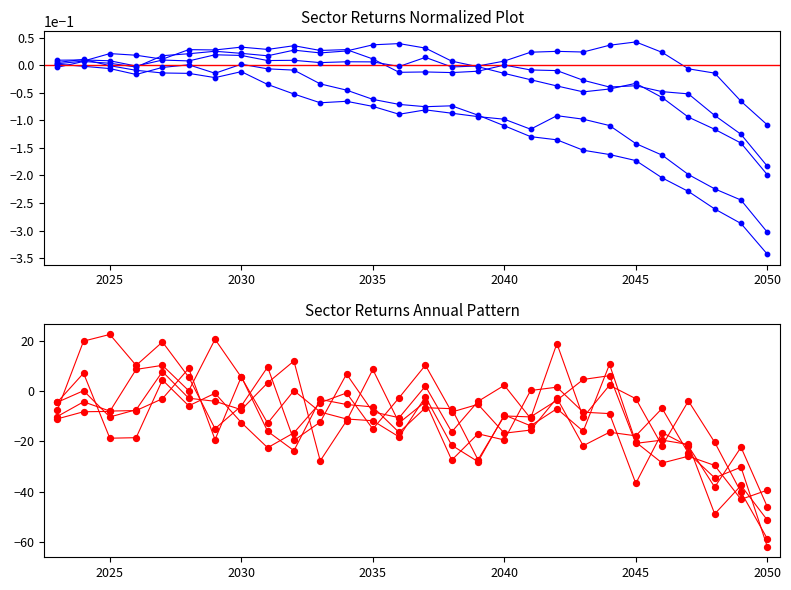

What is the total value across all series at 2037?

-0.8